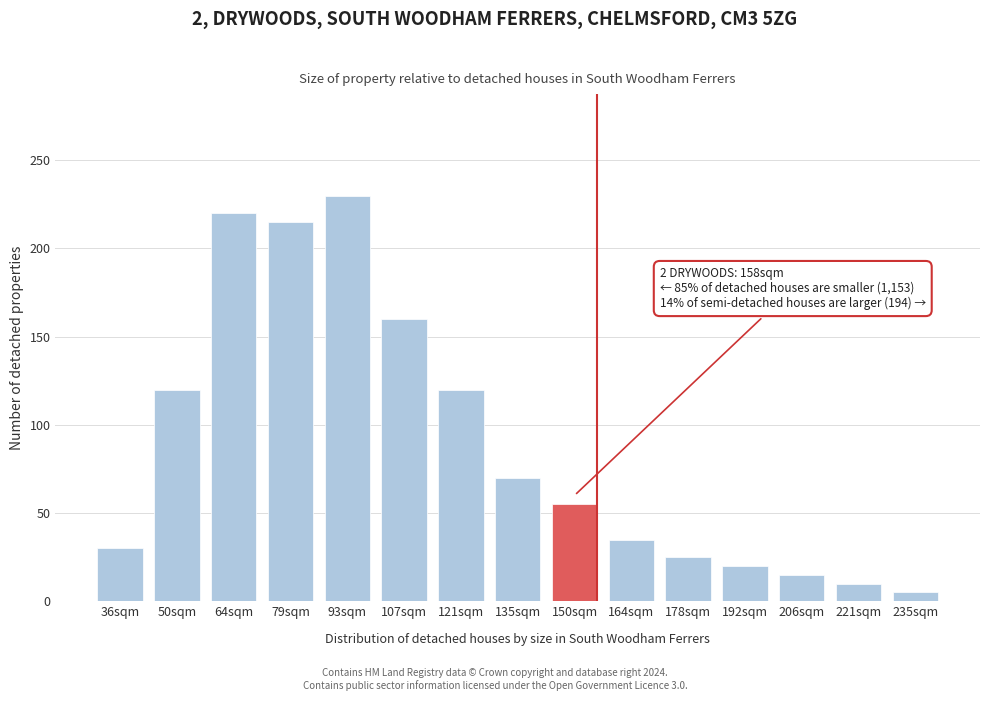

Reading right to left, transcribe all the data shown in this chart.

5	10	15	20	25	35	55	70	120	160	230	215	220	120	30